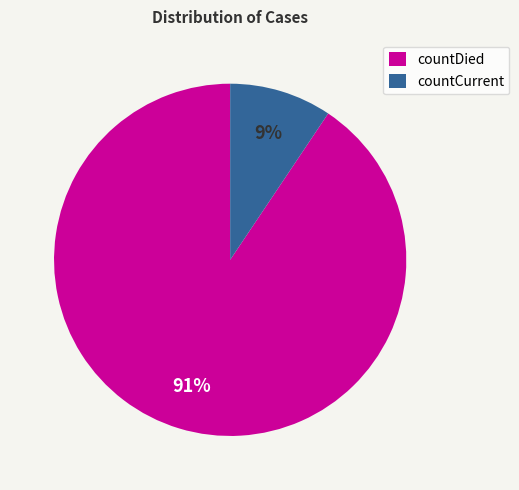

Between countDied and countCurrent, which is larger?

countDied